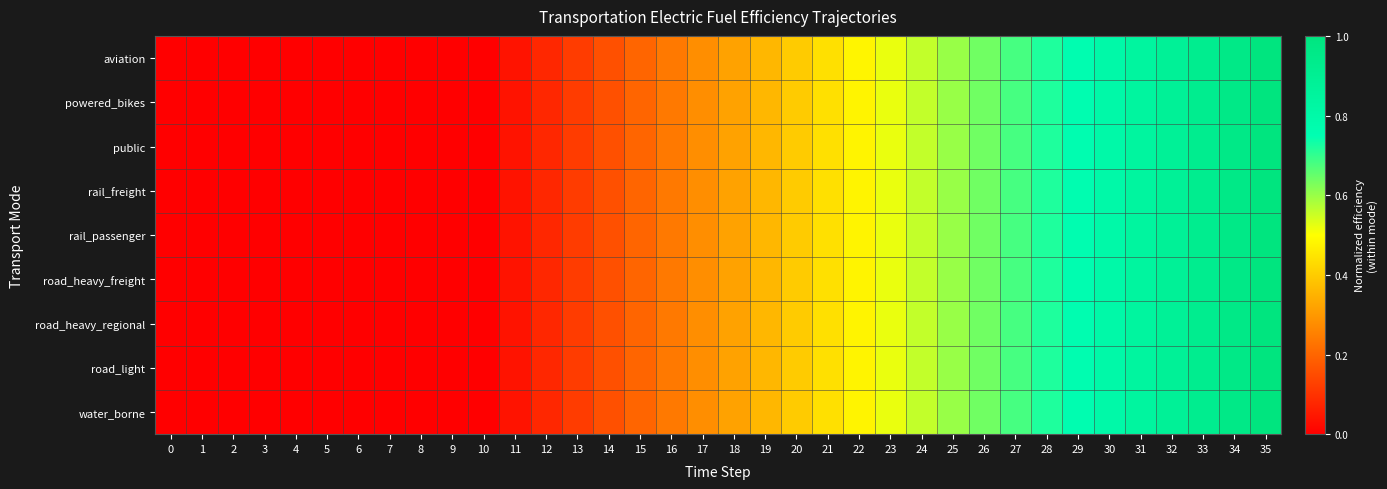

Reading left to right, transcribe all the data shown in this chart.

aviation: 0=0.0	1=0.0	2=0.0	3=0.0	4=0.0	5=0.0	6=0.0	7=0.0	8=0.0	9=0.0	10=0.0	11=0.0	12=0.1	13=0.1	14=0.2	15=0.2	16=0.2	17=0.3	18=0.3	19=0.4	20=0.4	21=0.4	22=0.5	23=0.5	24=0.6	25=0.6	26=0.6	27=0.7	28=0.7	29=0.8	30=0.8	31=0.8	32=0.9	33=0.9	34=1.0	35=1.0
powered_bikes: 0=0.0	1=0.0	2=0.0	3=0.0	4=0.0	5=0.0	6=0.0	7=0.0	8=0.0	9=0.0	10=0.0	11=0.0	12=0.1	13=0.1	14=0.2	15=0.2	16=0.2	17=0.3	18=0.3	19=0.4	20=0.4	21=0.4	22=0.5	23=0.5	24=0.6	25=0.6	26=0.6	27=0.7	28=0.7	29=0.8	30=0.8	31=0.8	32=0.9	33=0.9	34=1.0	35=1.0
public: 0=0.0	1=0.0	2=0.0	3=0.0	4=0.0	5=0.0	6=0.0	7=0.0	8=0.0	9=0.0	10=0.0	11=0.0	12=0.1	13=0.1	14=0.2	15=0.2	16=0.2	17=0.3	18=0.3	19=0.4	20=0.4	21=0.4	22=0.5	23=0.5	24=0.6	25=0.6	26=0.6	27=0.7	28=0.7	29=0.8	30=0.8	31=0.8	32=0.9	33=0.9	34=1.0	35=1.0
rail_freight: 0=0.0	1=0.0	2=0.0	3=0.0	4=0.0	5=0.0	6=0.0	7=0.0	8=0.0	9=0.0	10=0.0	11=0.0	12=0.1	13=0.1	14=0.2	15=0.2	16=0.2	17=0.3	18=0.3	19=0.4	20=0.4	21=0.4	22=0.5	23=0.5	24=0.6	25=0.6	26=0.6	27=0.7	28=0.7	29=0.8	30=0.8	31=0.8	32=0.9	33=0.9	34=1.0	35=1.0
rail_passenger: 0=0.0	1=0.0	2=0.0	3=0.0	4=0.0	5=0.0	6=0.0	7=0.0	8=0.0	9=0.0	10=0.0	11=0.0	12=0.1	13=0.1	14=0.2	15=0.2	16=0.2	17=0.3	18=0.3	19=0.4	20=0.4	21=0.4	22=0.5	23=0.5	24=0.6	25=0.6	26=0.6	27=0.7	28=0.7	29=0.8	30=0.8	31=0.8	32=0.9	33=0.9	34=1.0	35=1.0
road_heavy_freight: 0=0.0	1=0.0	2=0.0	3=0.0	4=0.0	5=0.0	6=0.0	7=0.0	8=0.0	9=0.0	10=0.0	11=0.0	12=0.1	13=0.1	14=0.2	15=0.2	16=0.2	17=0.3	18=0.3	19=0.4	20=0.4	21=0.4	22=0.5	23=0.5	24=0.6	25=0.6	26=0.6	27=0.7	28=0.7	29=0.8	30=0.8	31=0.8	32=0.9	33=0.9	34=1.0	35=1.0
road_heavy_regional: 0=0.0	1=0.0	2=0.0	3=0.0	4=0.0	5=0.0	6=0.0	7=0.0	8=0.0	9=0.0	10=0.0	11=0.0	12=0.1	13=0.1	14=0.2	15=0.2	16=0.2	17=0.3	18=0.3	19=0.4	20=0.4	21=0.4	22=0.5	23=0.5	24=0.6	25=0.6	26=0.6	27=0.7	28=0.7	29=0.8	30=0.8	31=0.8	32=0.9	33=0.9	34=1.0	35=1.0
road_light: 0=0.0	1=0.0	2=0.0	3=0.0	4=0.0	5=0.0	6=0.0	7=0.0	8=0.0	9=0.0	10=0.0	11=0.0	12=0.1	13=0.1	14=0.2	15=0.2	16=0.2	17=0.3	18=0.3	19=0.4	20=0.4	21=0.4	22=0.5	23=0.5	24=0.6	25=0.6	26=0.6	27=0.7	28=0.7	29=0.8	30=0.8	31=0.8	32=0.9	33=0.9	34=1.0	35=1.0
water_borne: 0=0.0	1=0.0	2=0.0	3=0.0	4=0.0	5=0.0	6=0.0	7=0.0	8=0.0	9=0.0	10=0.0	11=0.0	12=0.1	13=0.1	14=0.2	15=0.2	16=0.2	17=0.3	18=0.3	19=0.4	20=0.4	21=0.4	22=0.5	23=0.5	24=0.6	25=0.6	26=0.6	27=0.7	28=0.7	29=0.8	30=0.8	31=0.8	32=0.9	33=0.9	34=1.0	35=1.0